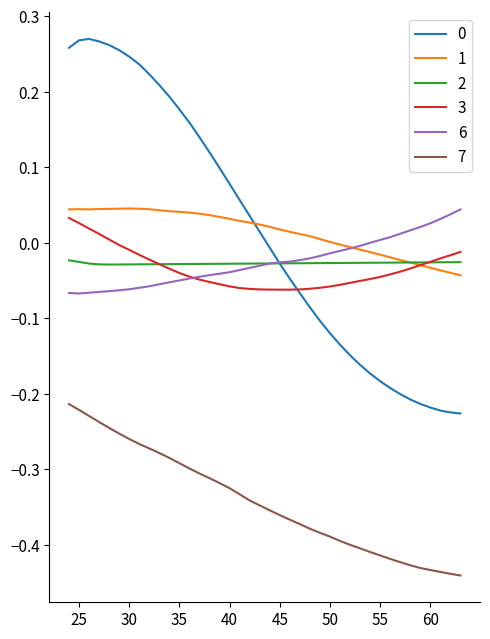

How many times do 1 and 0 cross each other?

1